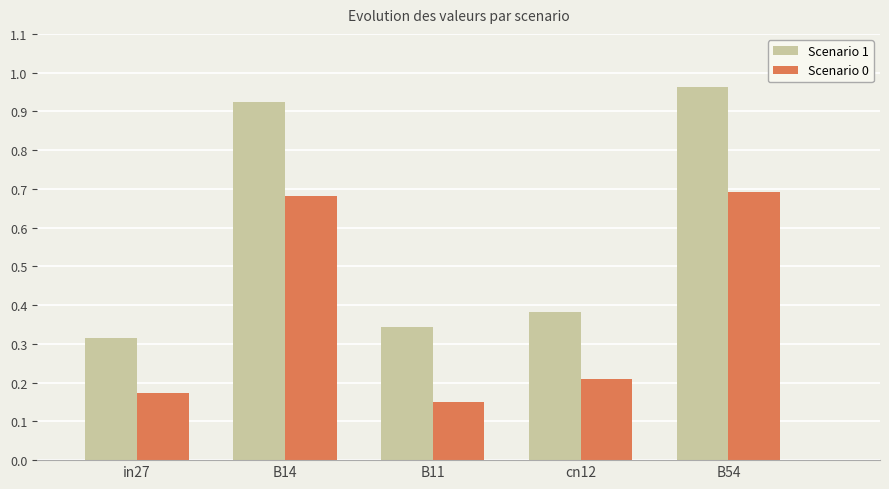

How many Scenario 0 values are between 0 and 1?

5